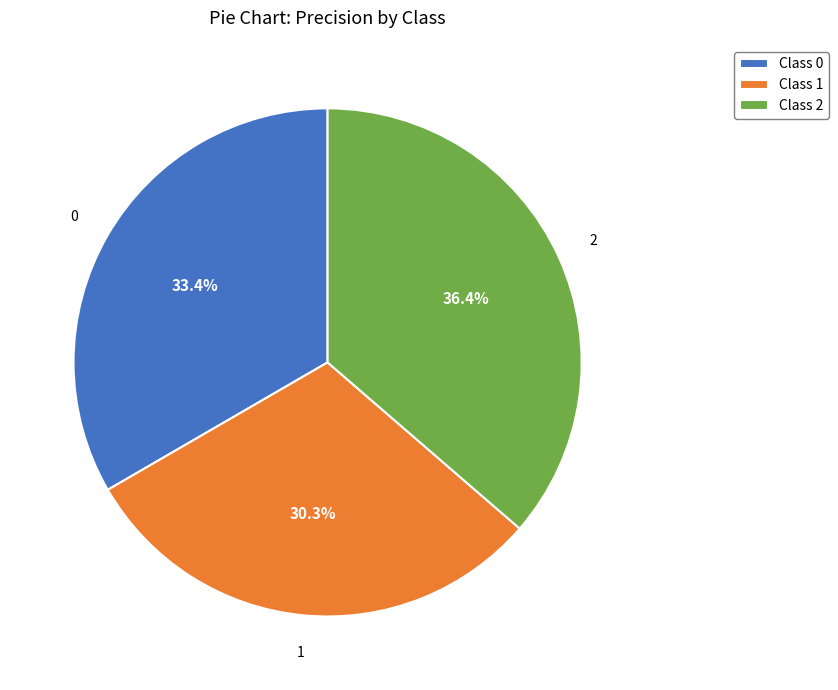

Which category has the biggest portion of the pie?

Class 2